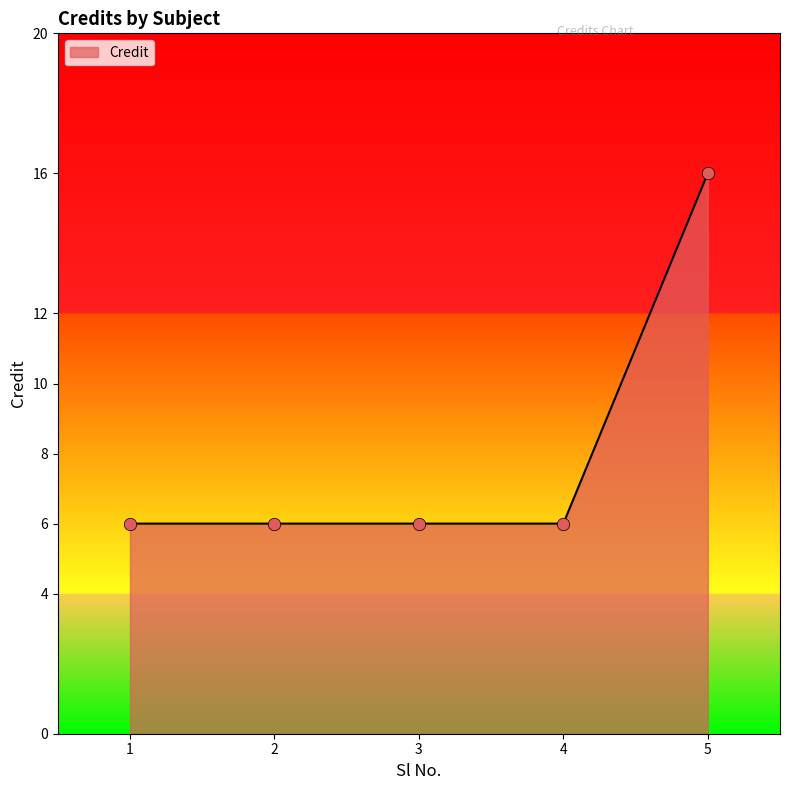

What is the change in value from 4 to 5?

+10